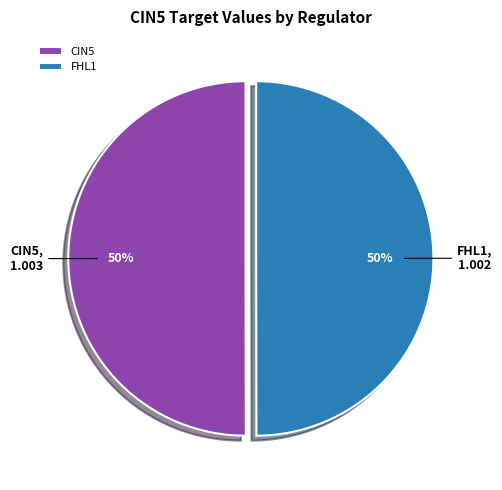

The FHL1 slice represents 50% of the pie. True or false?

True